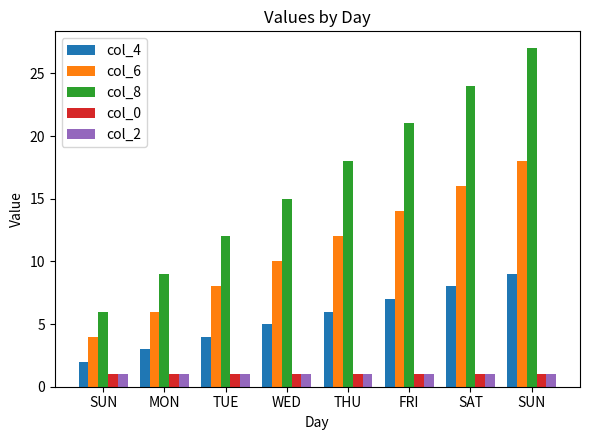

How many groups of bars are there?

8